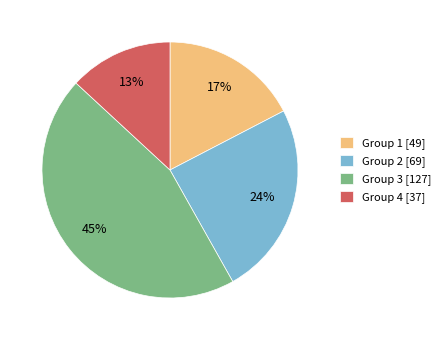

How many segments does this pie chart have?

4